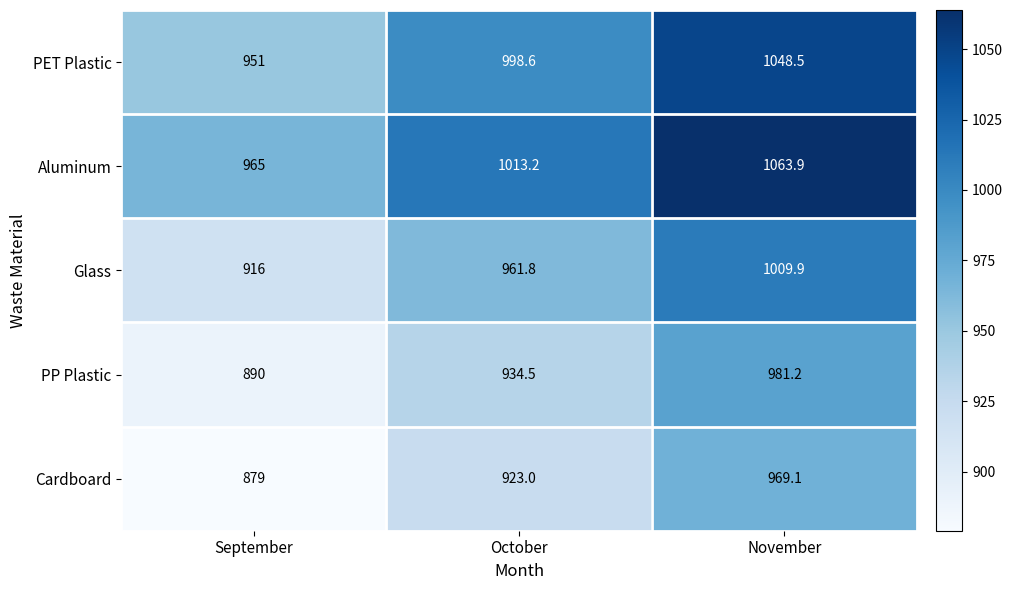

How many distinct data groups are displayed?

5